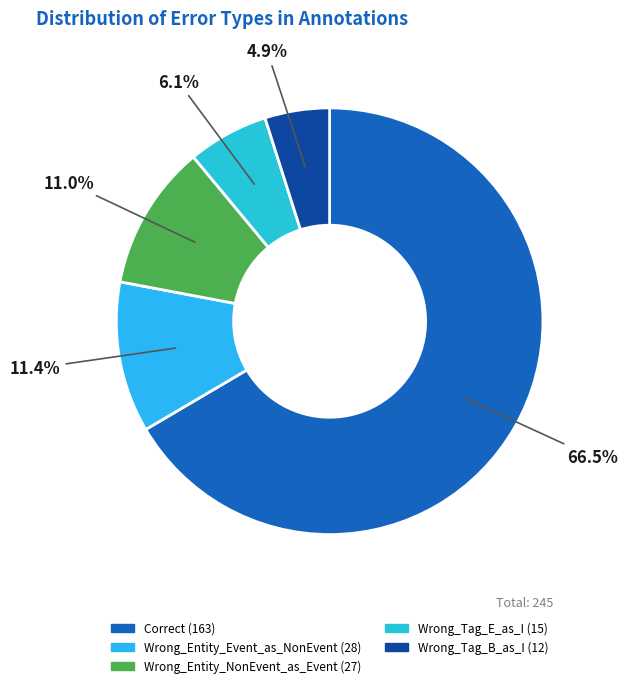

How many segments does this pie chart have?

5